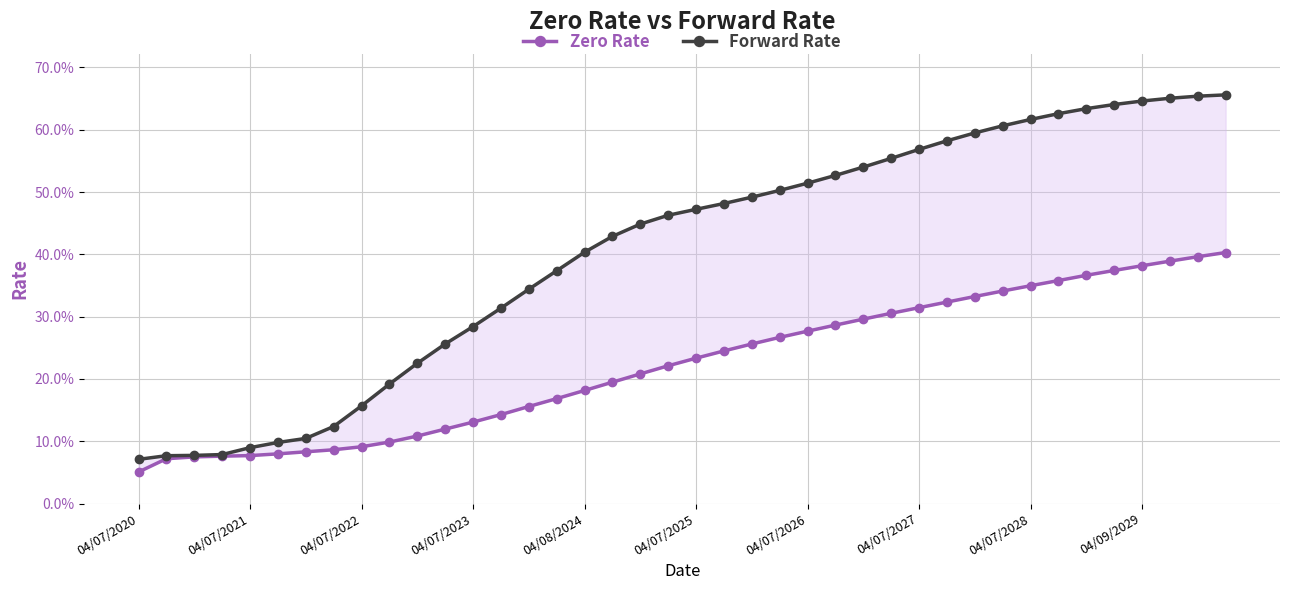

True or false: Forward Rate and Zero Rate intersect in this chart.

False